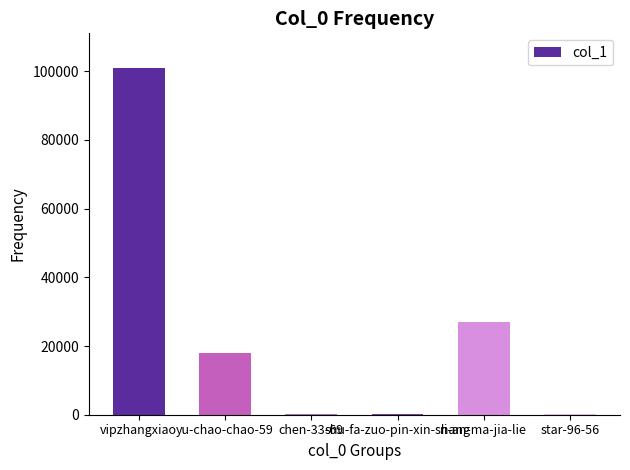

What is the maximum value shown in the chart?

100927